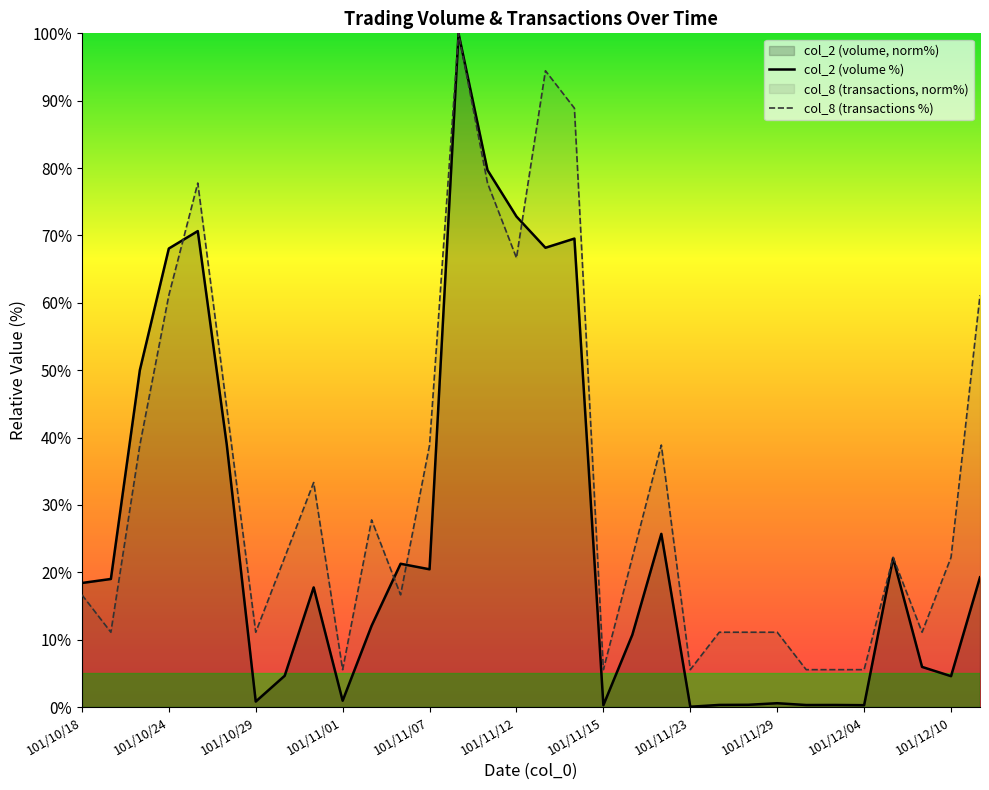

Rank the series at 11 from highest to lowest value.

col_2 (volume %), col_8 (transactions %)